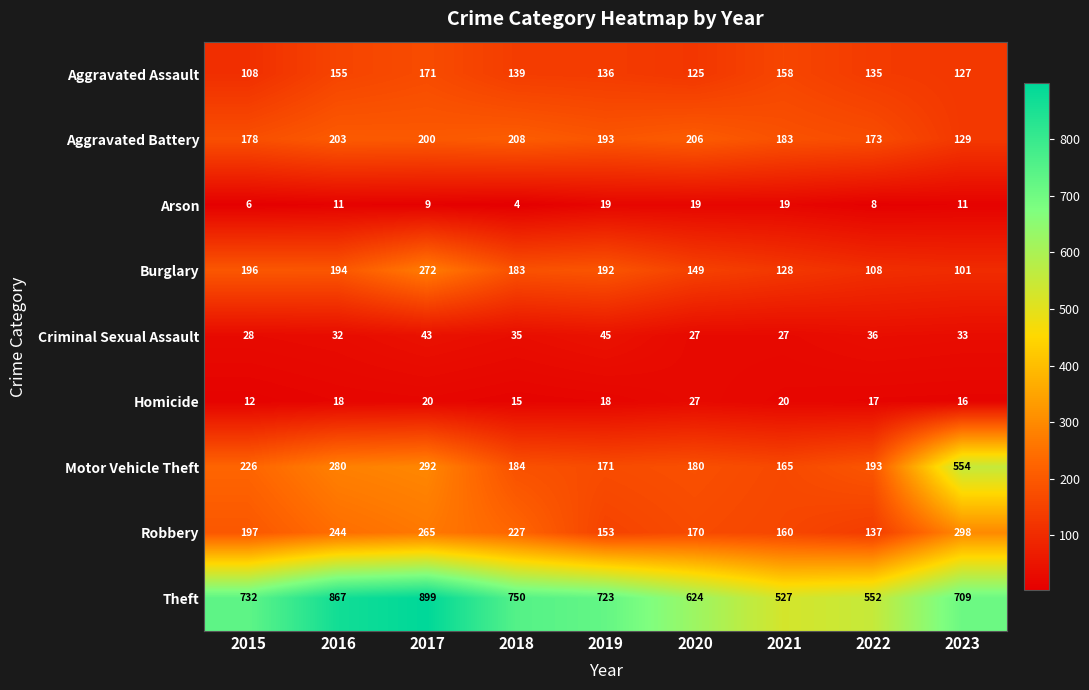

Where is Theft nearest to the value 713?

2023